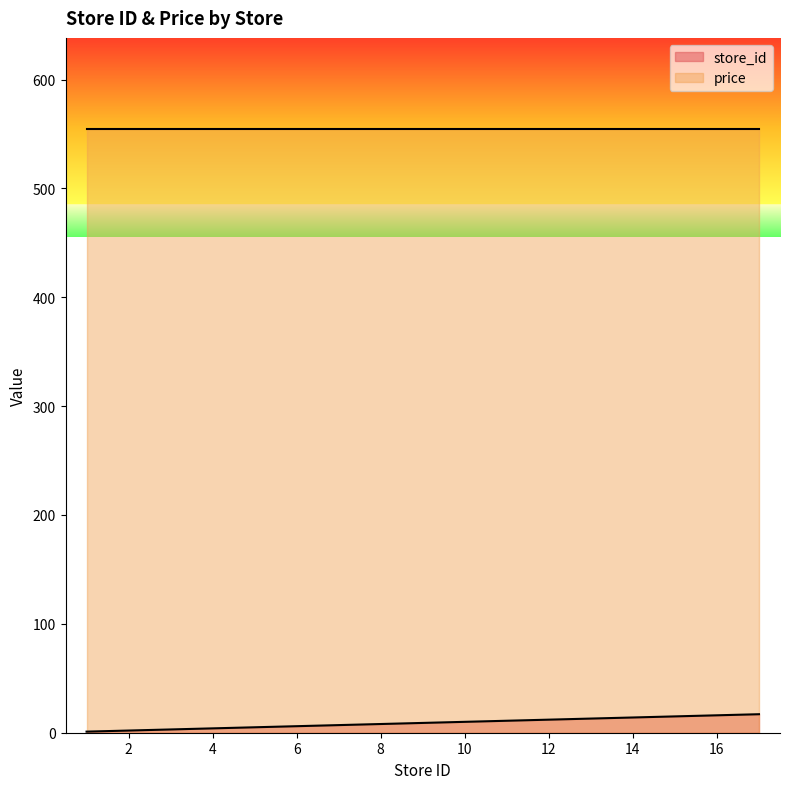

At which category does the chart reach its minimum across all series?

1